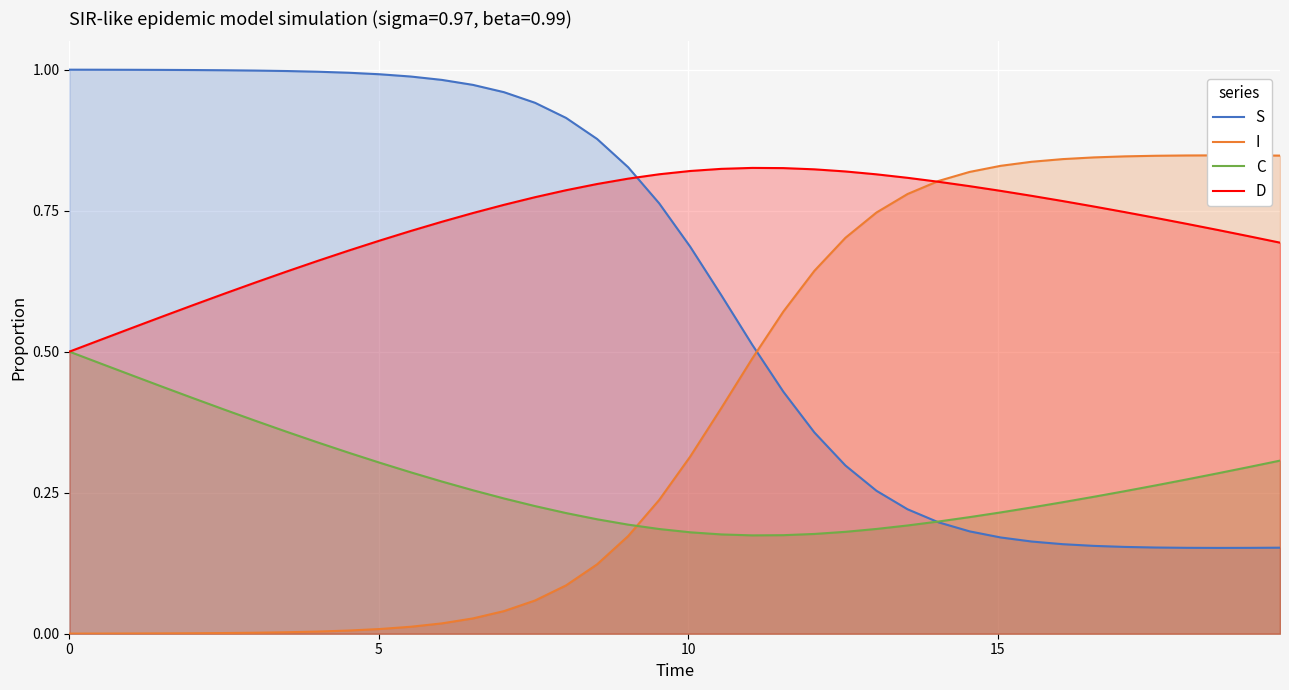

True or false: D has more than 1 points higher than both neighbors.

False